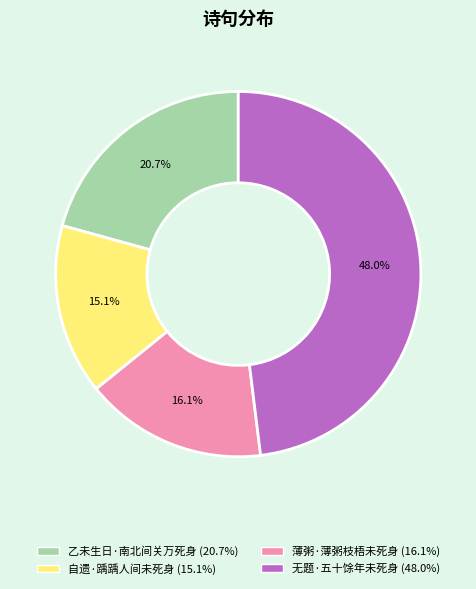

To the nearest percent, what portion does 薄粥·薄粥枝梧未死身 represent?

16%